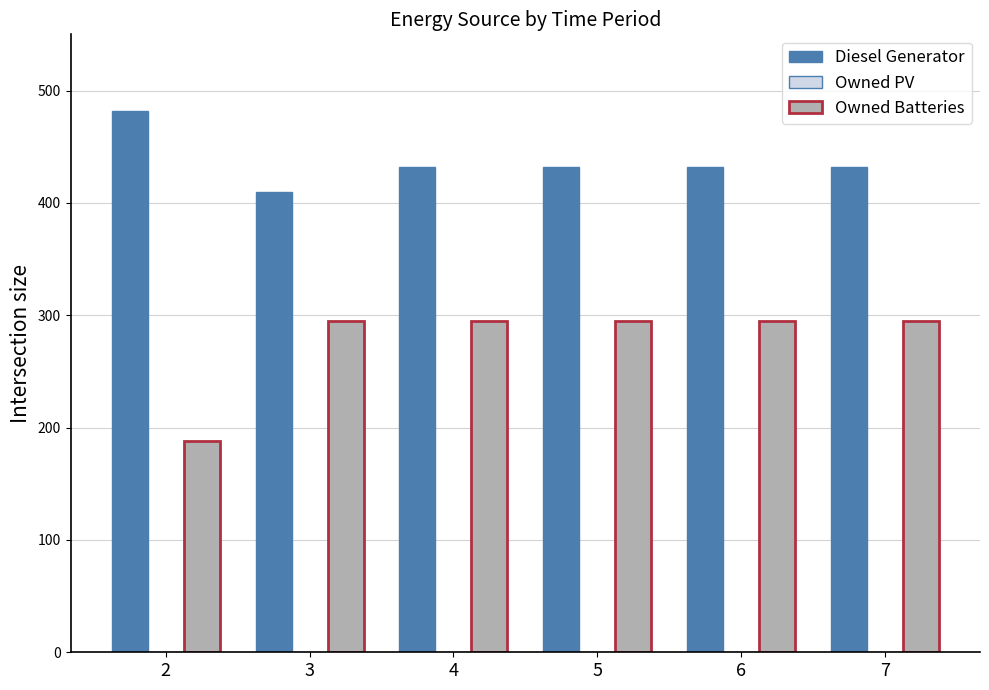

Which series has the largest total across all categories?

Diesel Generator